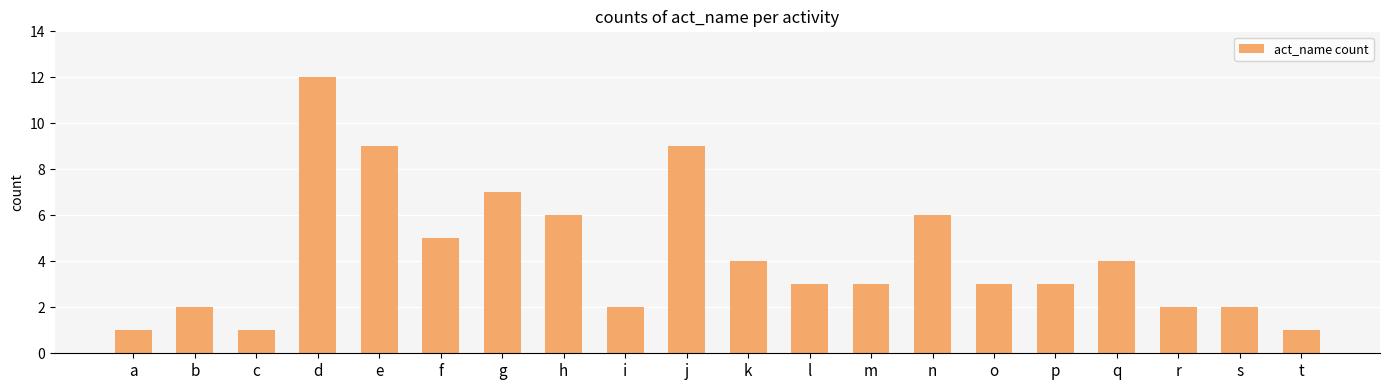

What is the change in value from n to q?

-2